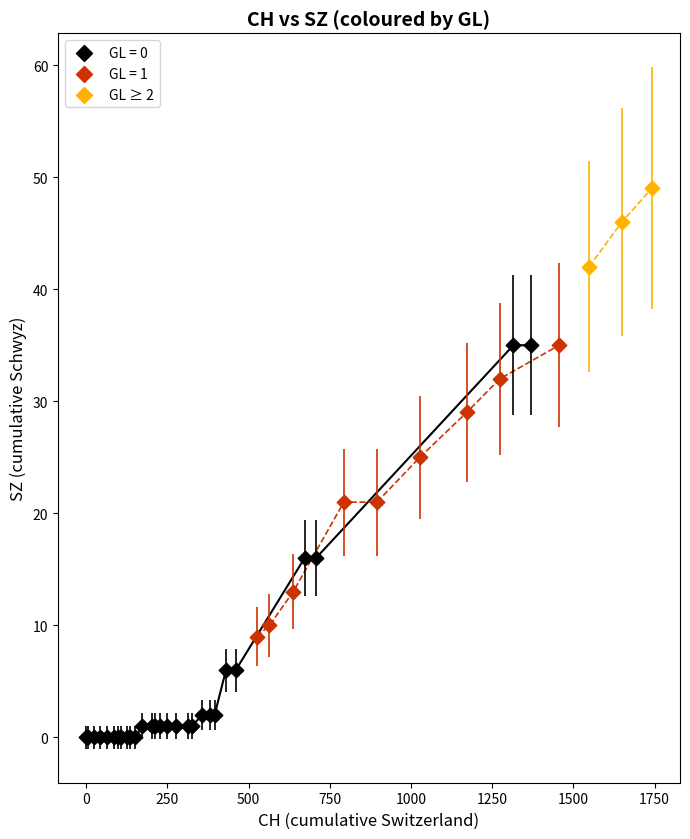

Which series has the largest Y range (max minus min)?

GL = 0